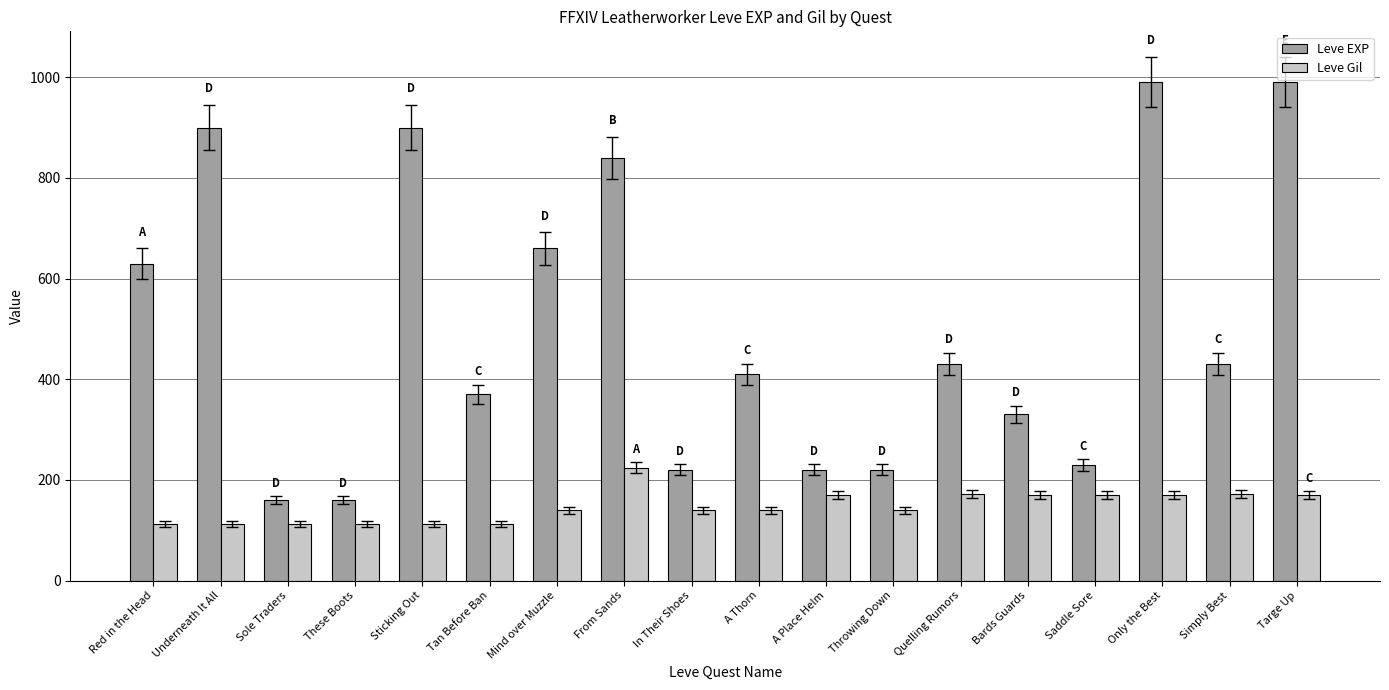

Which series has the largest range (max minus min)?

Leve EXP